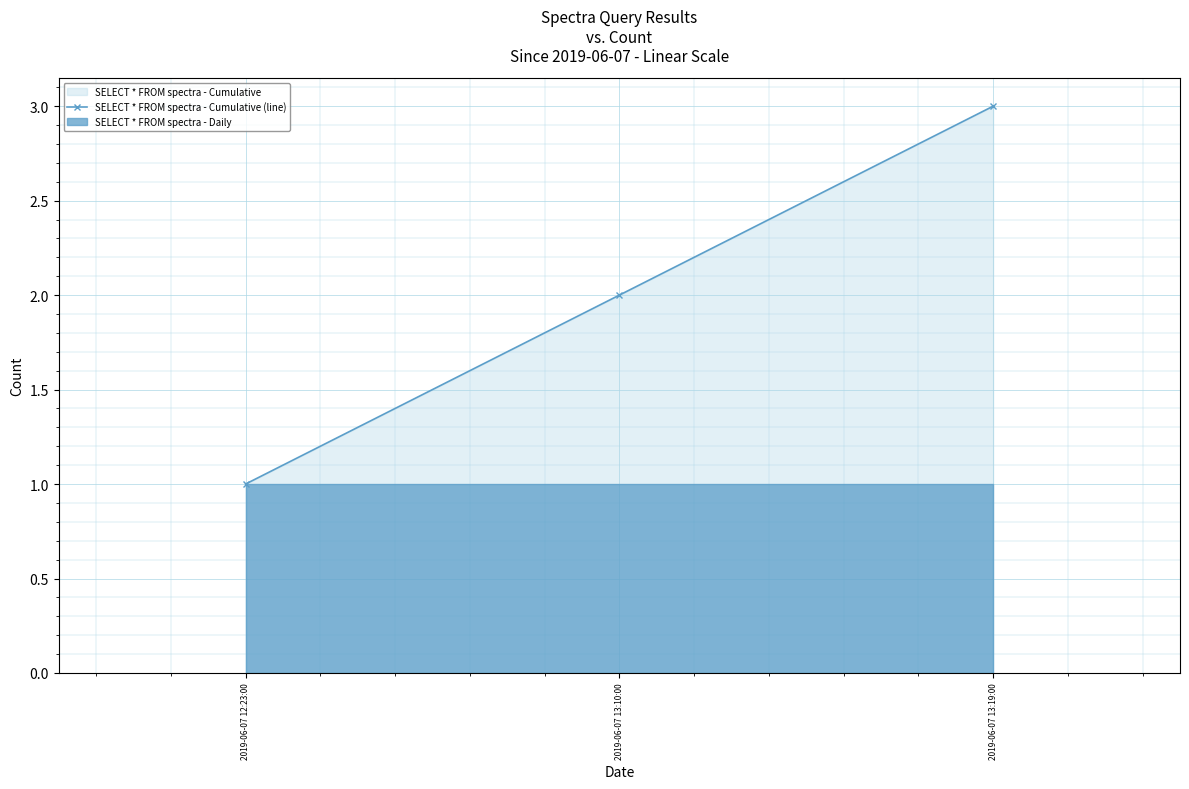

Where does the data first go above 2?

2019-06-07 13:19:00